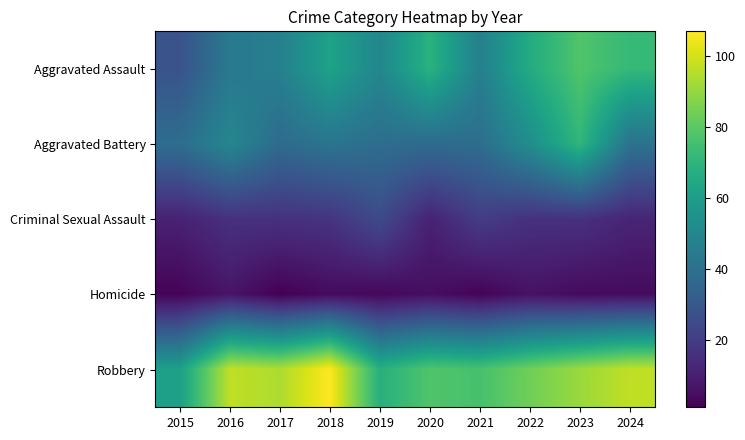

What is the total value across all series at 2018?

232